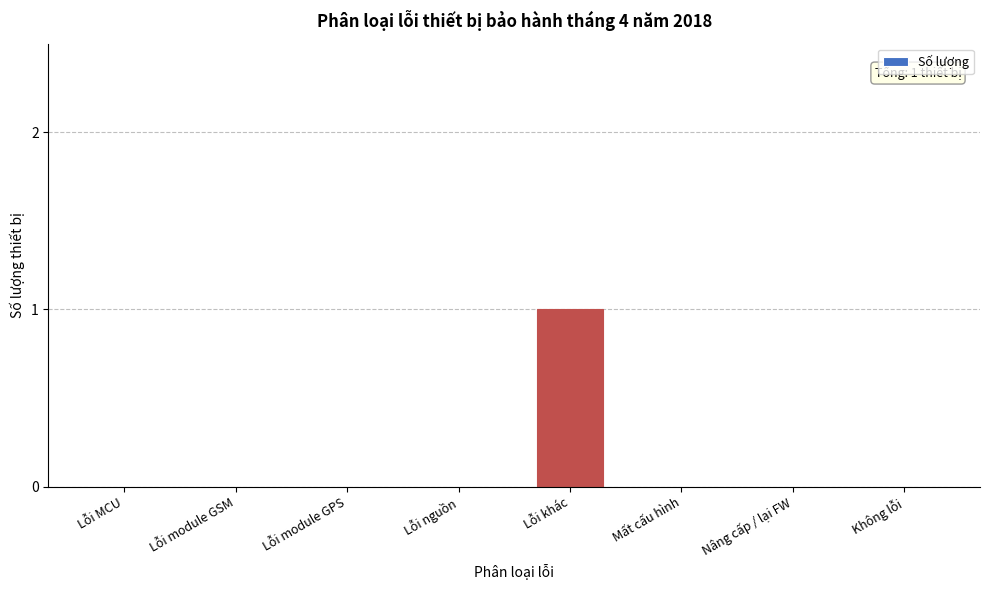

Reading left to right, list all the values displayed in this chart.

Lỗi MCU=0	Lỗi module GSM=0	Lỗi module GPS=0	Lỗi nguồn=0	Lỗi khác=1	Mất cấu hình=0	Nâng cấp / lại FW=0	Không lỗi=0